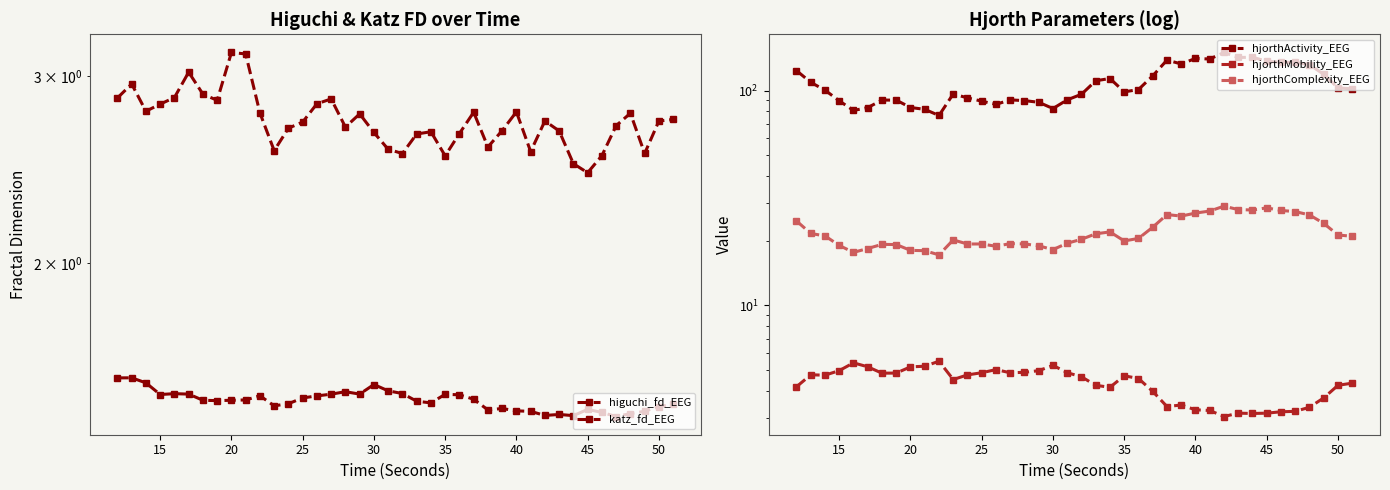

What is the sum of all katz_fd_EEG values?

109.1